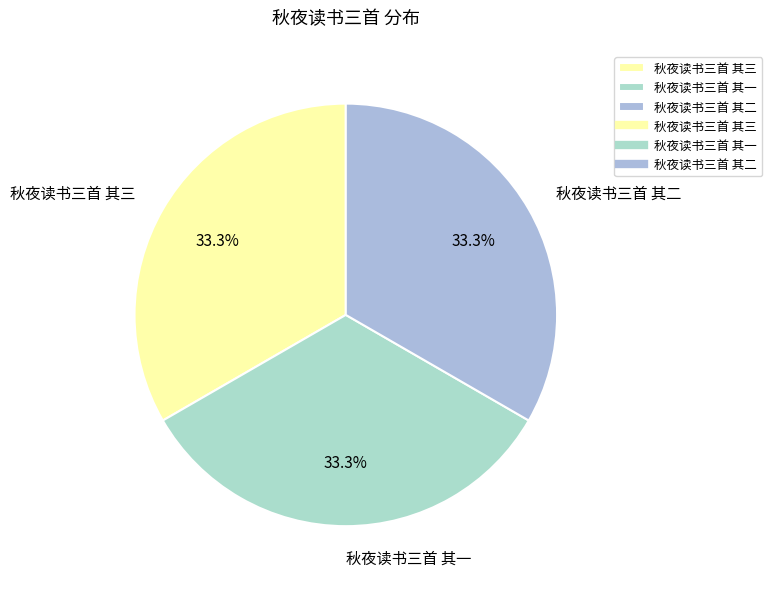

What percentage do 秋夜读书三首 其一 and 秋夜读书三首 其三 together represent?

66.7%